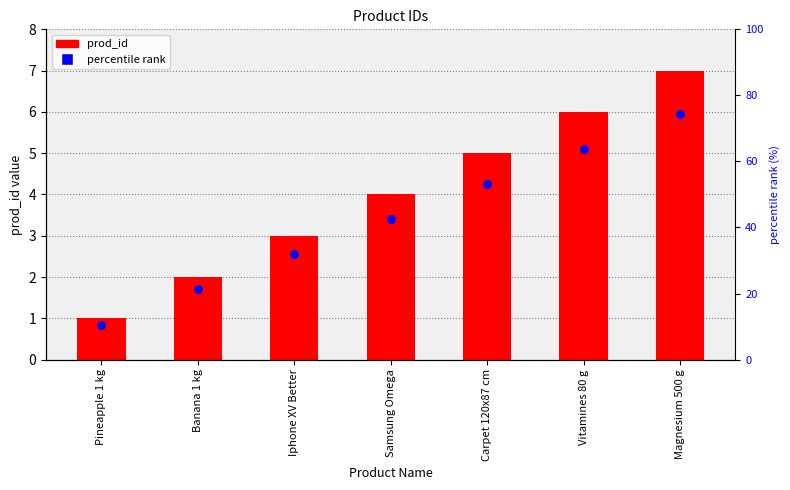

At how many categories does at least one series exceed 3?

4